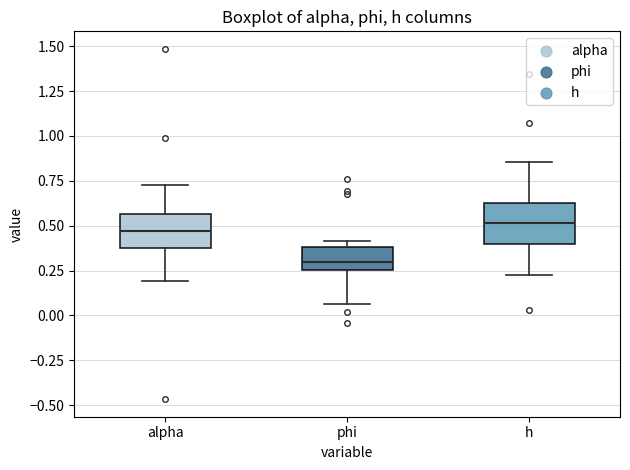

Reading left to right, read every box against the y-axis: the position of its median line, the range the box covers, and the ends of its whiskers. The values are not printed on the chart, so give them approximately, as read against the axis.

alpha: median 0.45, box 0.40 to 0.55, whiskers 0.20 to 0.75
phi: median 0.30, box 0.25 to 0.40, whiskers 0.05 to 0.40 (just above the box's upper edge)
h: median 0.50, box 0.40 to 0.65, whiskers 0.20 to 0.85